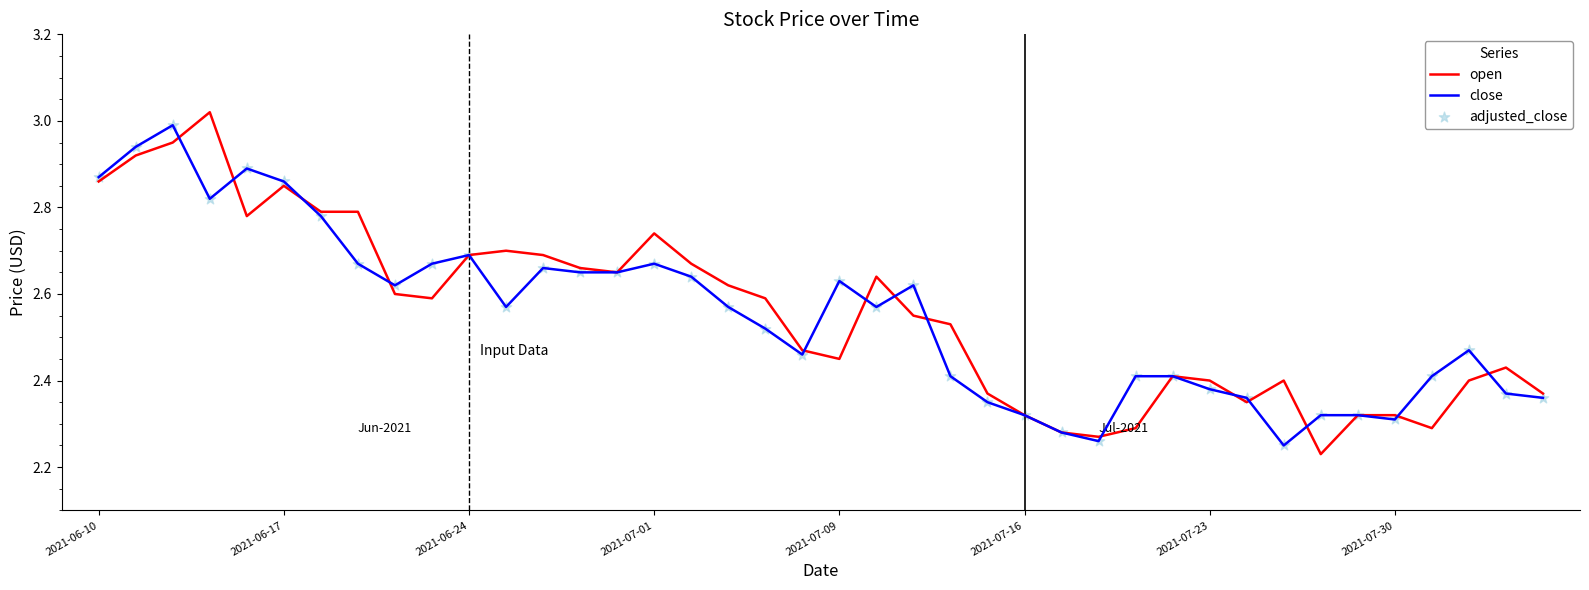

How many lines are shown in the chart?

2